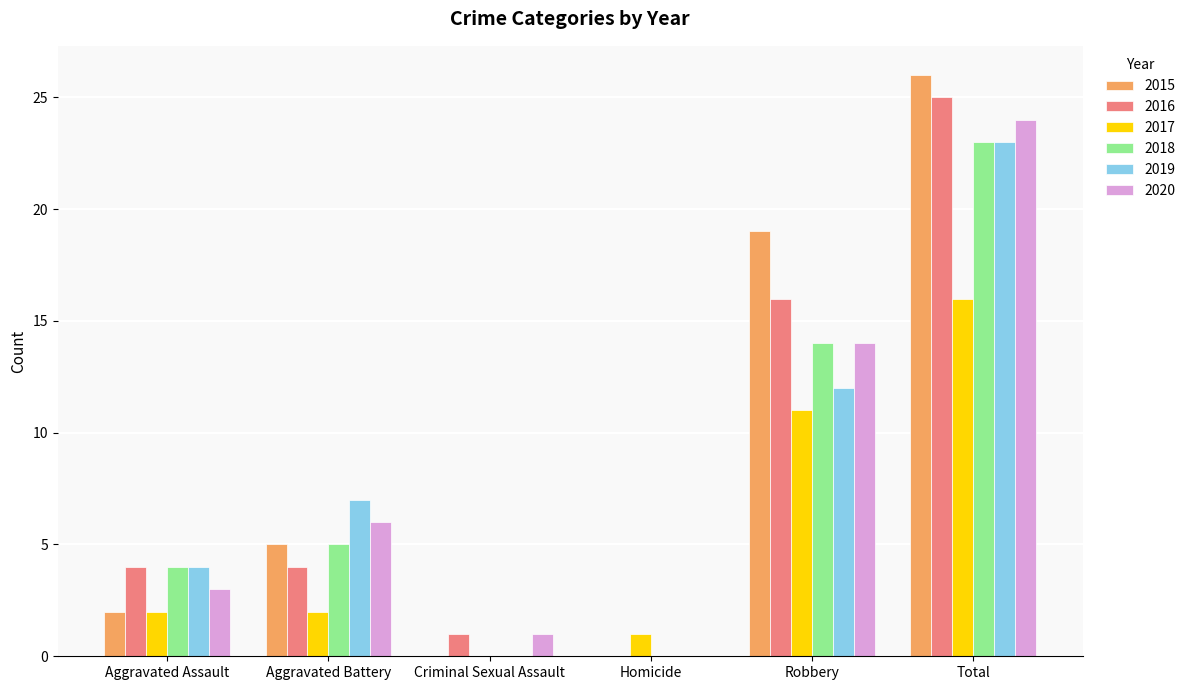

What is the sum of all 2019 values?

46